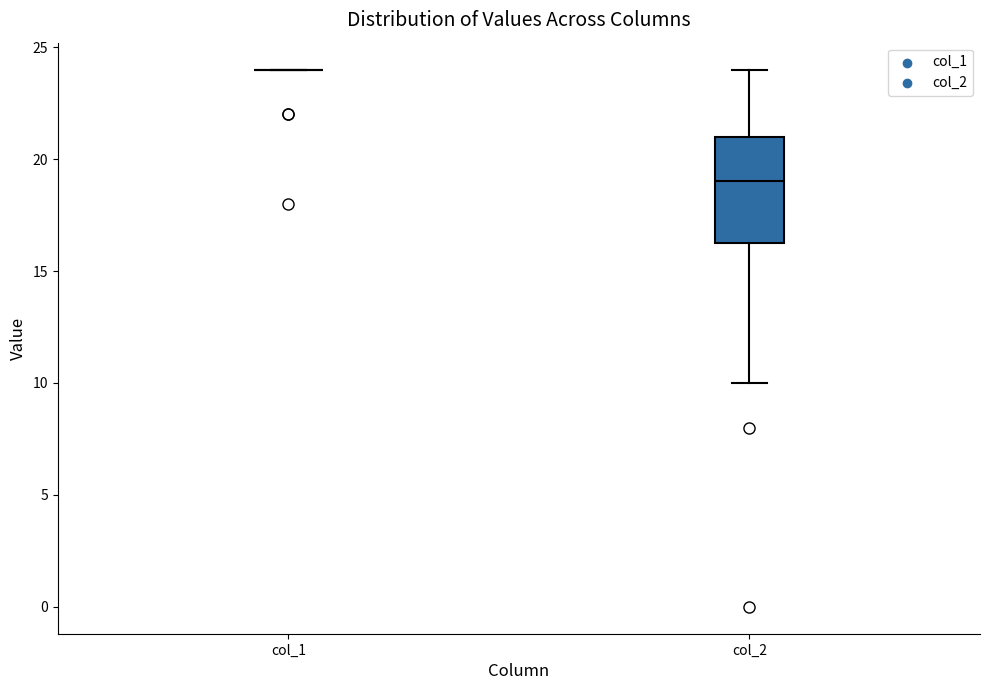

Where is the lower edge of the box for col_2 on the y-axis? The values are not printed on the chart, so give them approximately, as read against the axis.

16.5